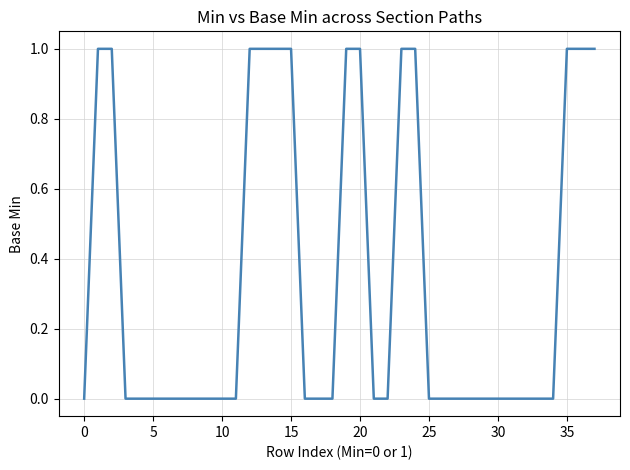

True or false: the data has more than 2 interior local peaks.

False